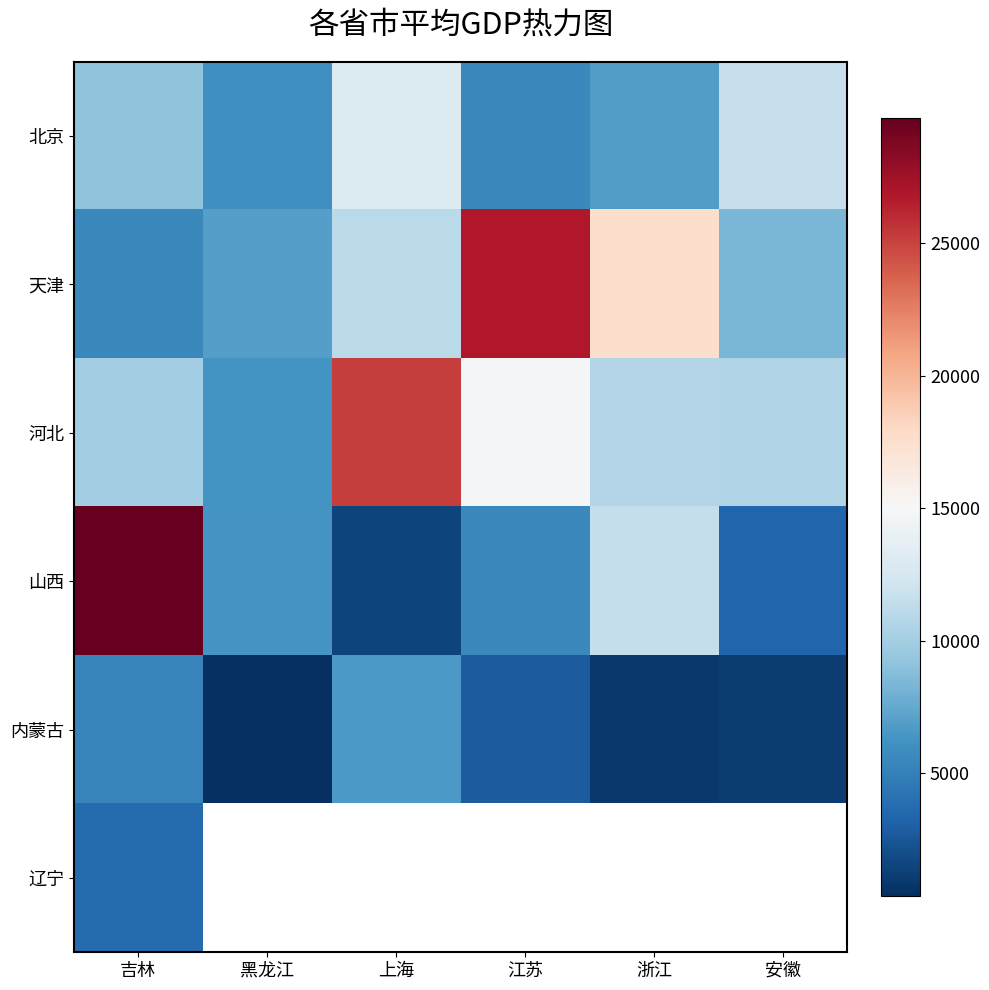

True or false: 北京 has a value of 6033.6 at 黑龙江.

True